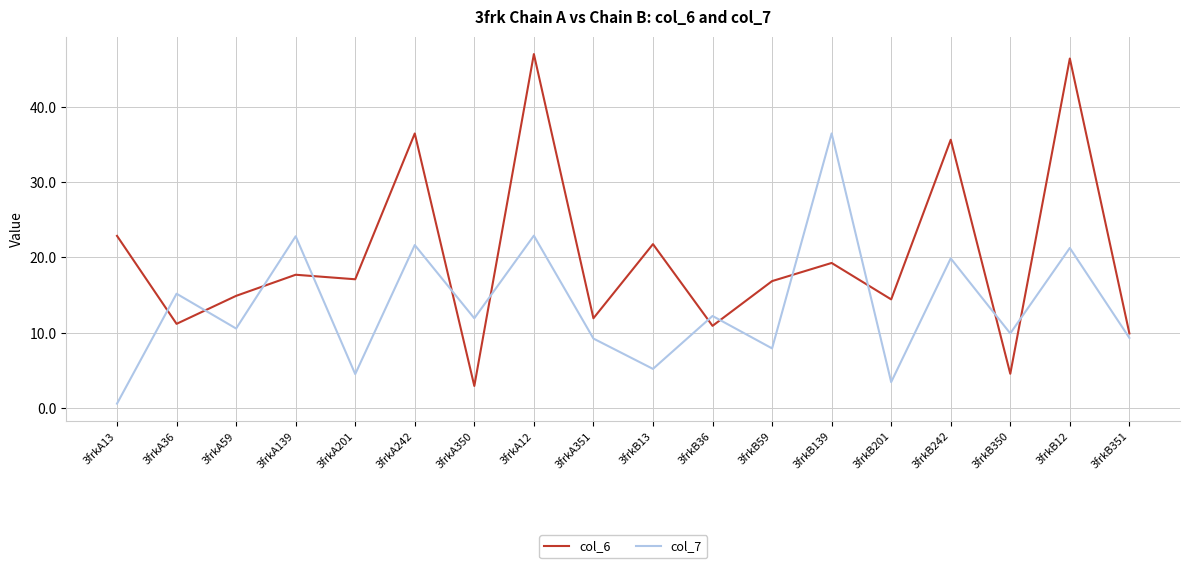

What is the difference between the maximum and minimum values in the col_6 series?

44.1